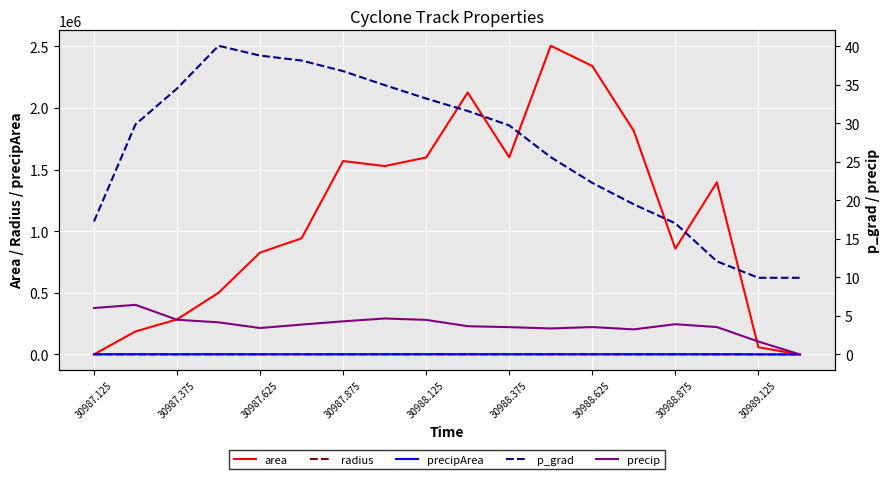

The value of area at 30987.625 is 431658.0. True or false?

False